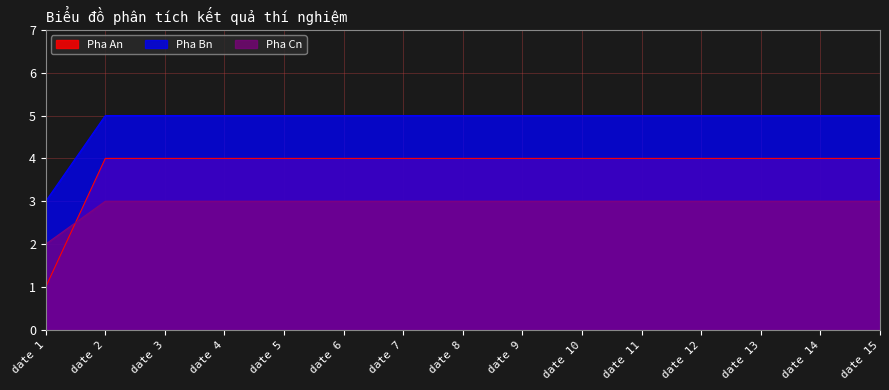

The value of Pha Cn at date 14 is 1. True or false?

False